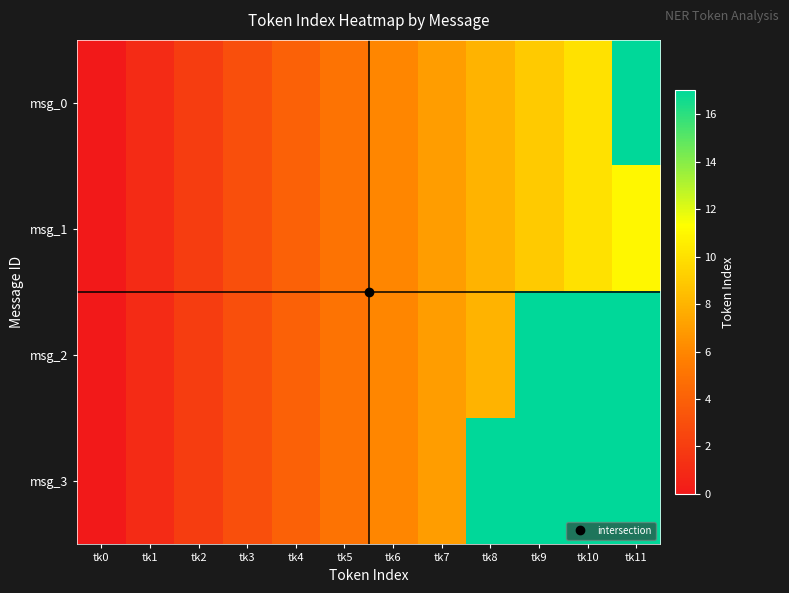

What is the total value across all series at tk1?

4